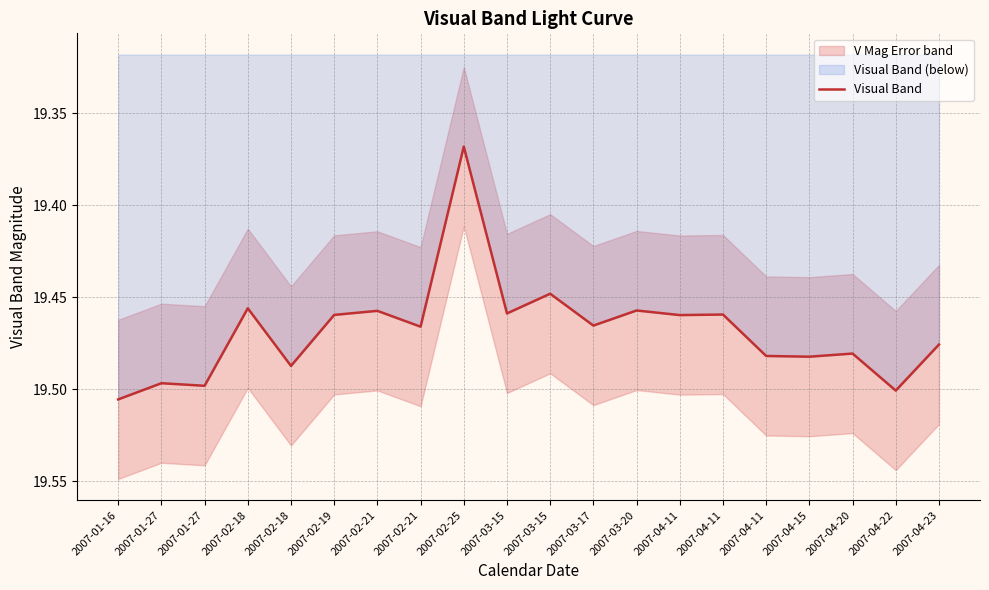

The chart shows a value of 25.9 at 2007-02-21. True or false?

False